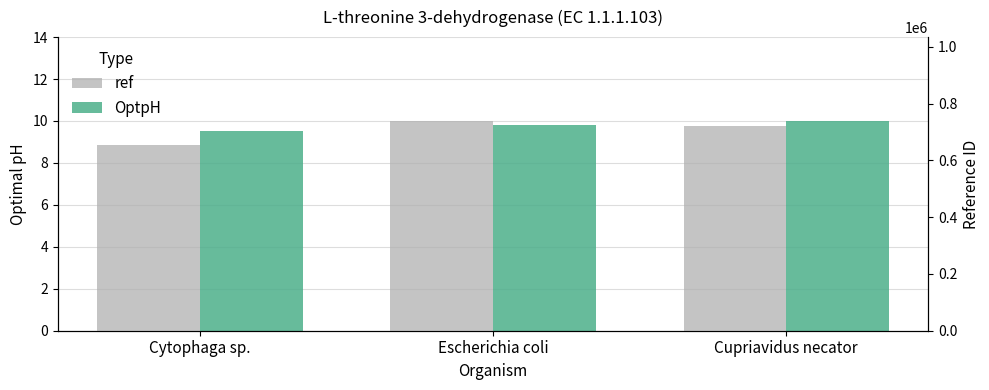

What is the label of the 1st bar from the left?

Cytophaga sp.